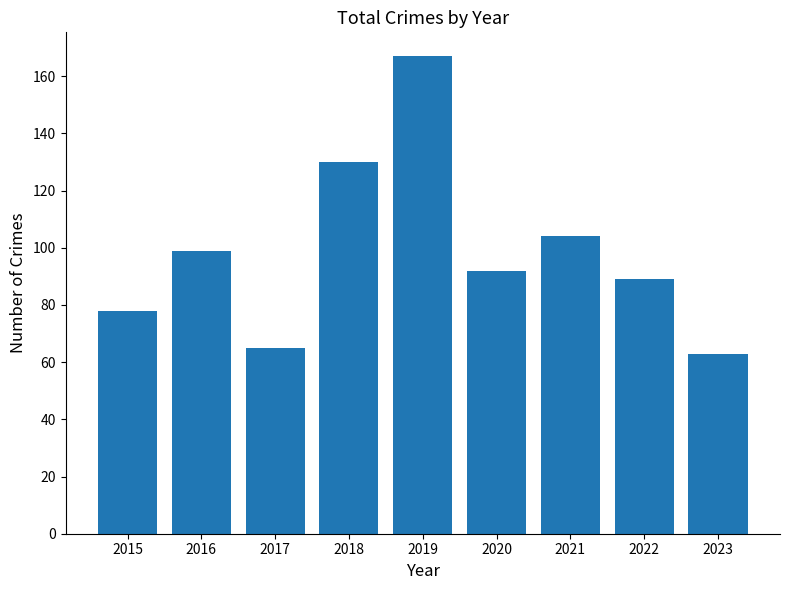

At which label does the data first exceed 92?

2016